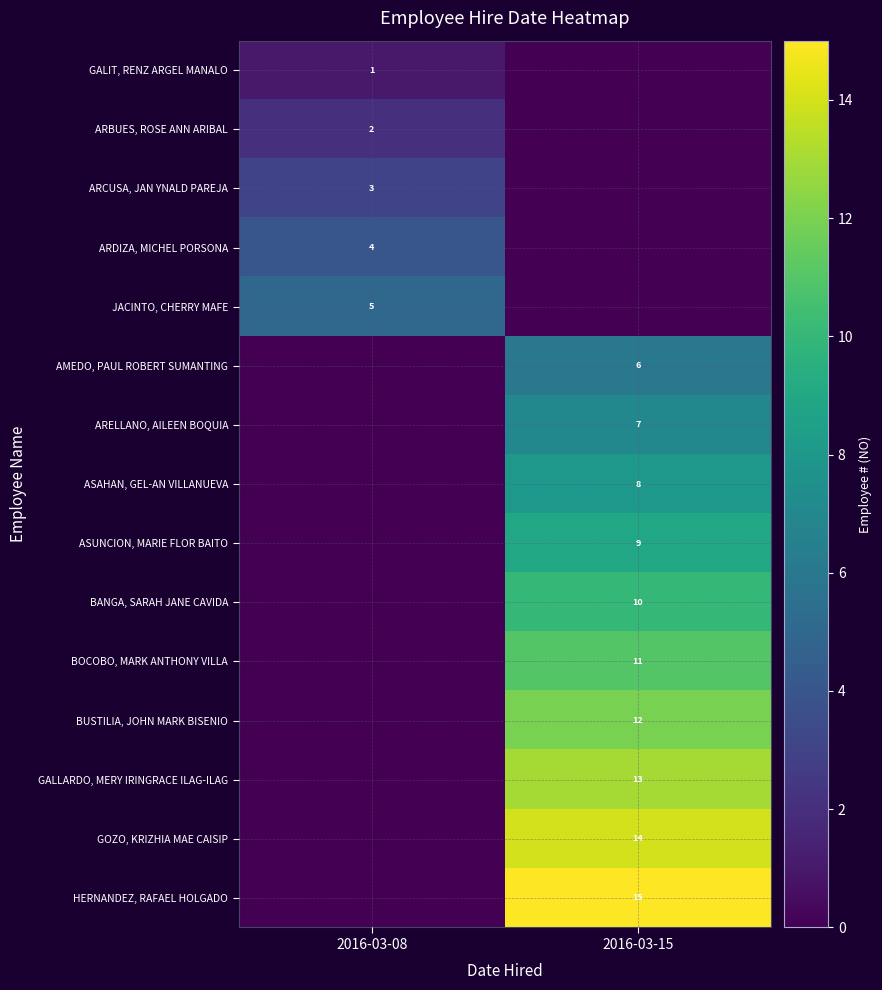

The value of ARCUSA, JAN YNALD PAREJA at 2016-03-08 is 3. True or false?

True